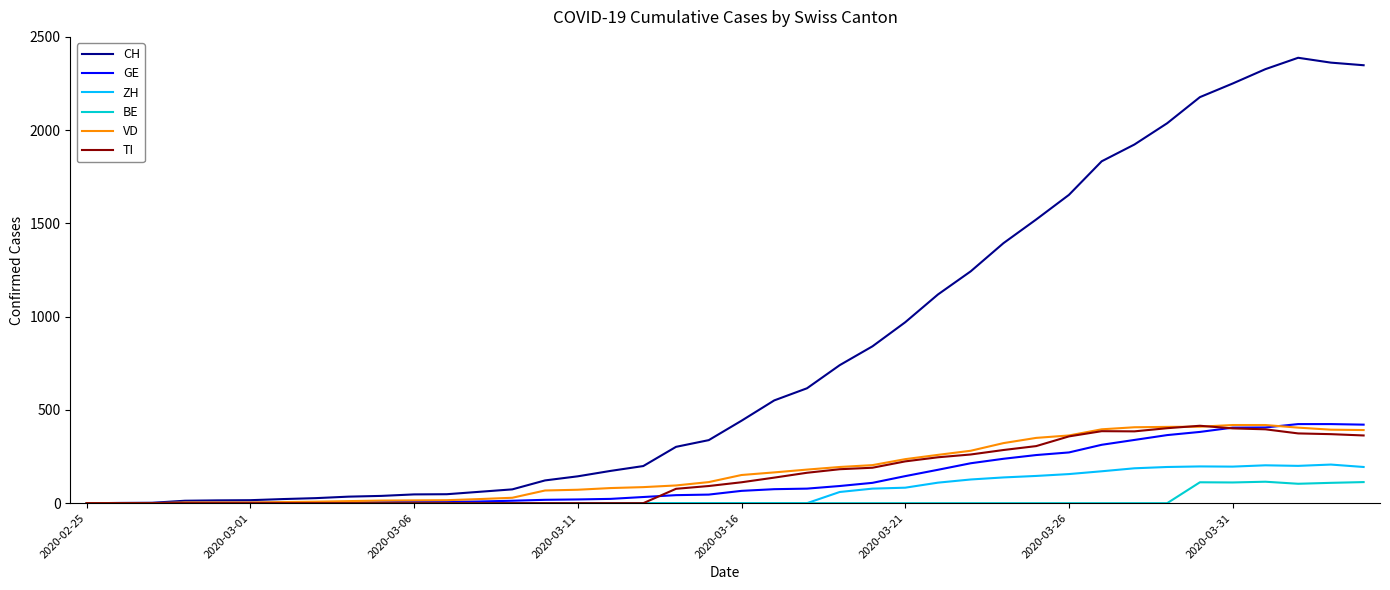

What are all the series names shown in the legend?

CH, GE, ZH, BE, VD, TI